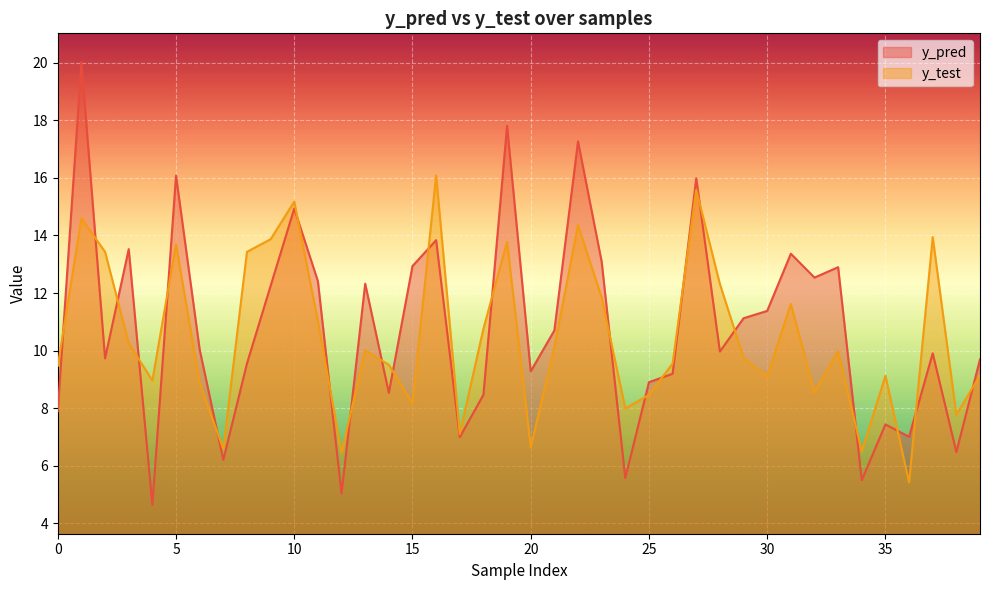

Which series ends up on top after the final intersection of y_test and y_pred?

y_pred